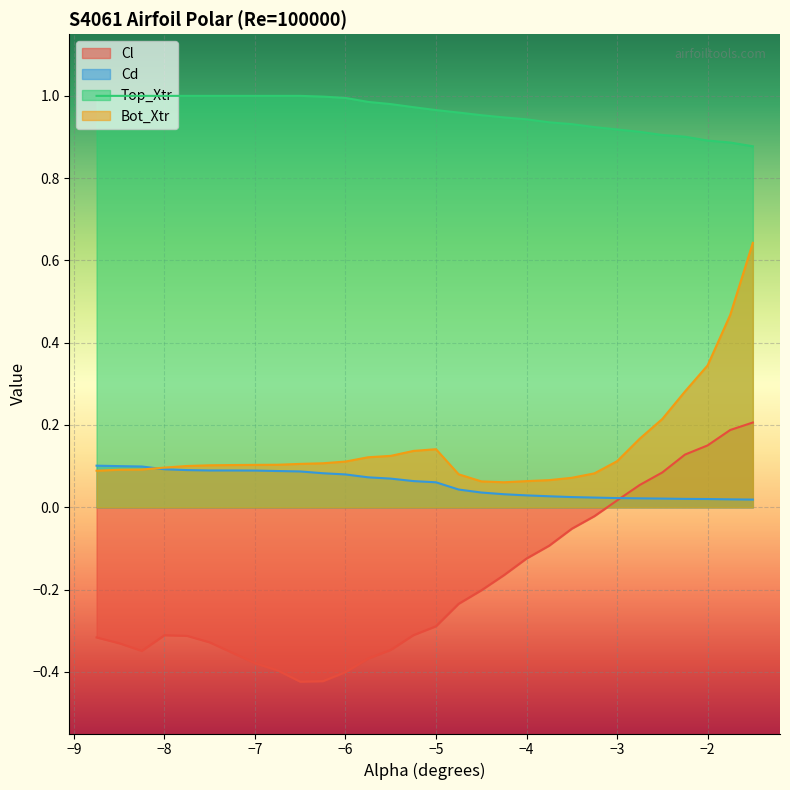

At −5, list the series in order from largest to smallest.

Top_Xtr, Bot_Xtr, Cd, Cl